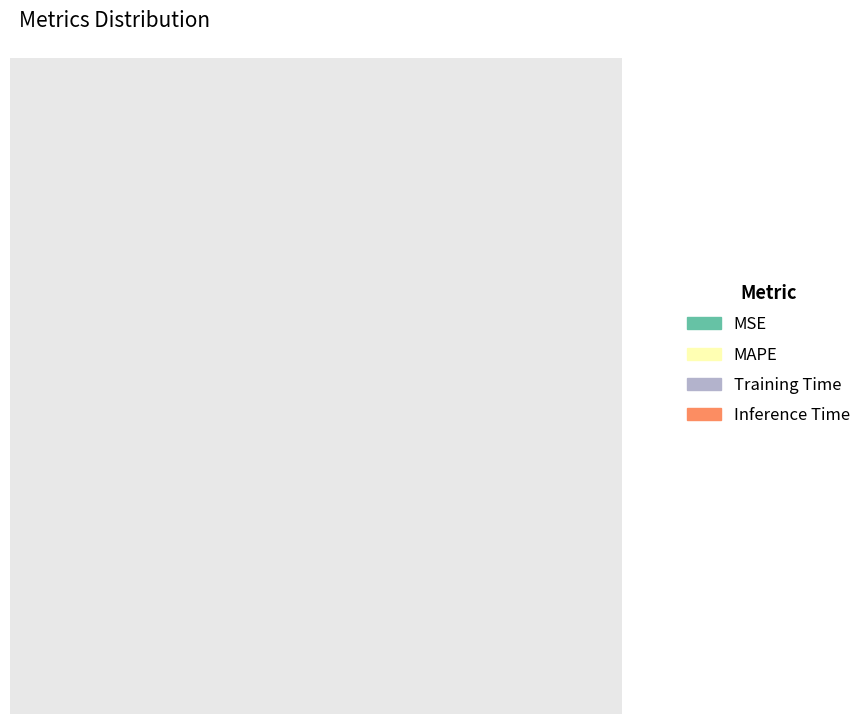

Combined, do MAPE and Inference Time account for over 50%?

Yes